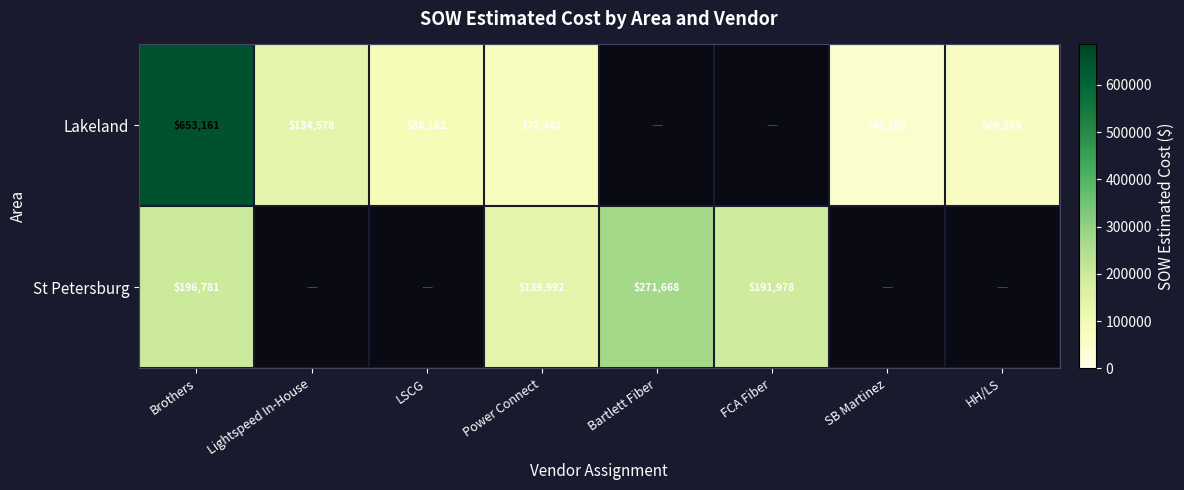

Where is St Petersburg nearest to the value 205829?

Brothers